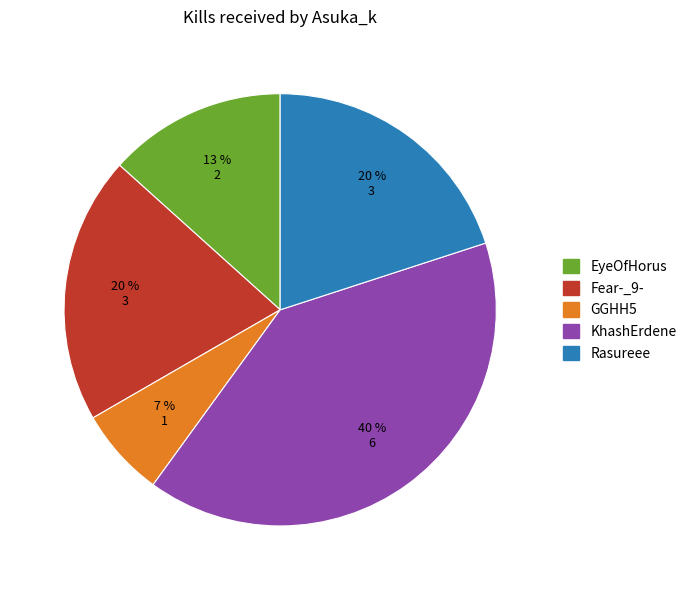

To the nearest percent, what is the difference between the largest and smallest slice percentages?

33%